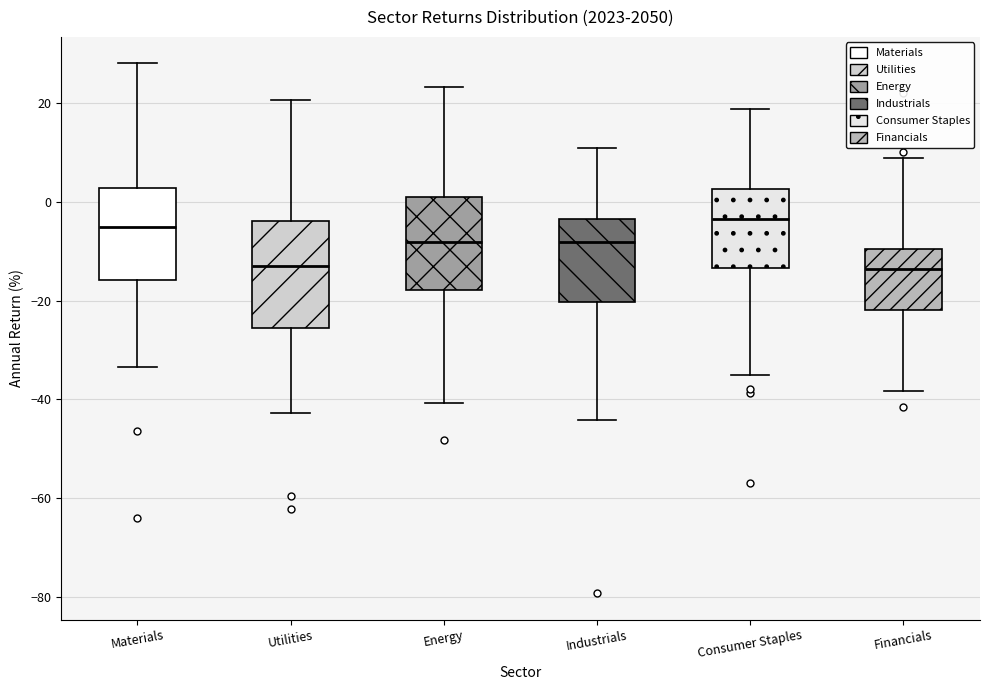

Where does the lower whisker of the box for Financials end on the y-axis? The values are not printed on the chart, so give them approximately, as read against the axis.

-38